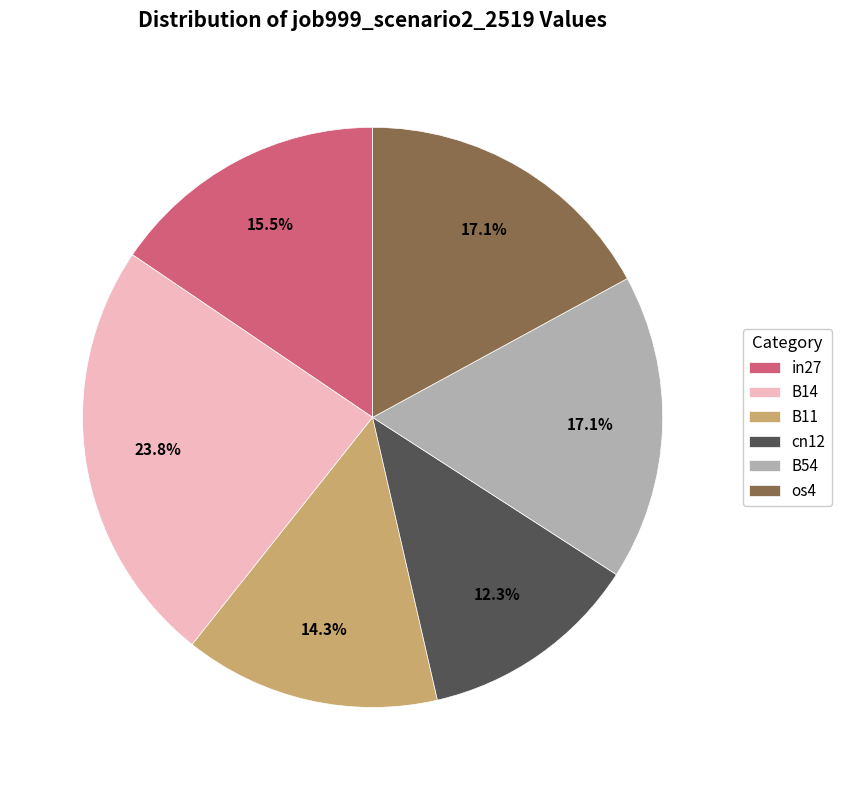

Is there a majority slice in this chart?

No